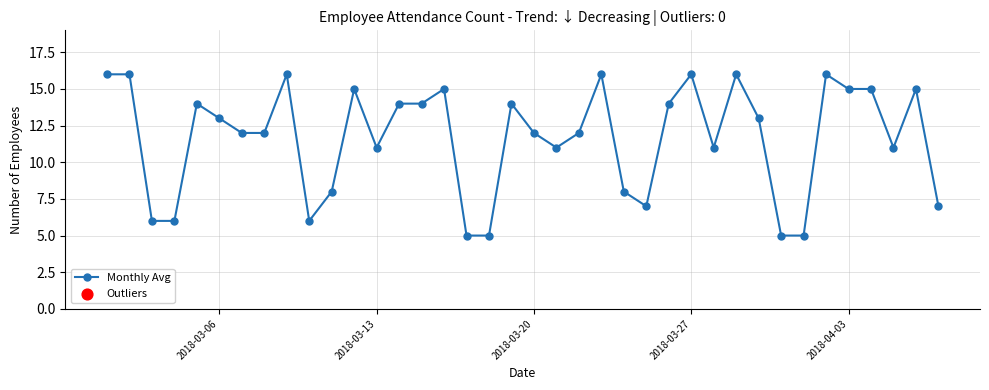

True or false: the data has more than 0 interior local peaks.

True